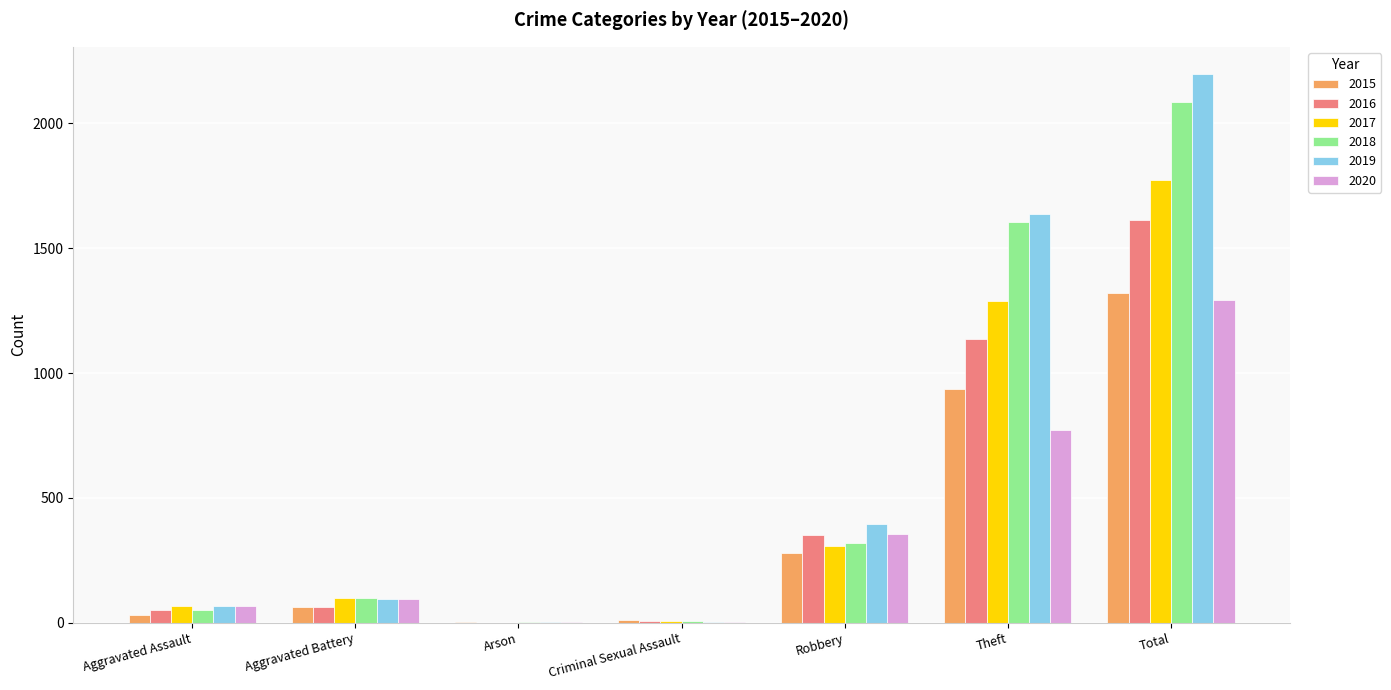

How many distinct data groups are displayed?

6